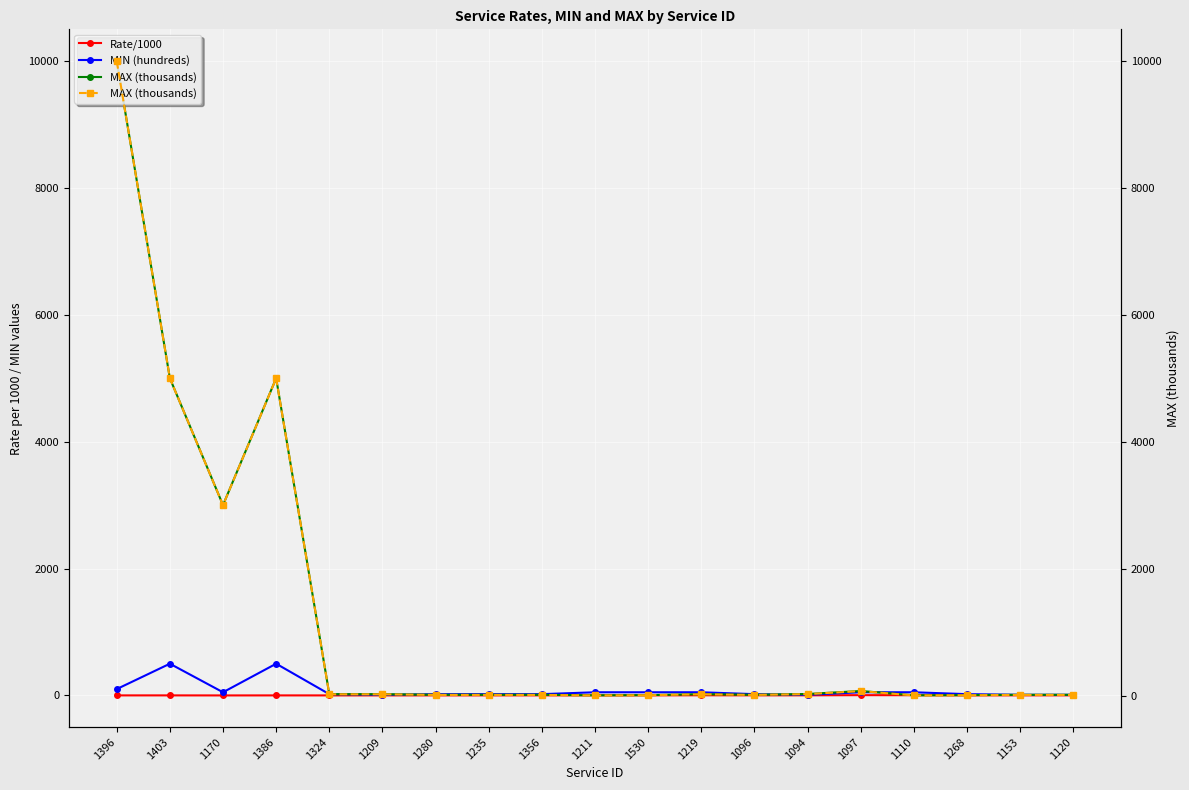

True or false: Rate/1000 has more than 0 interior local peaks.

True